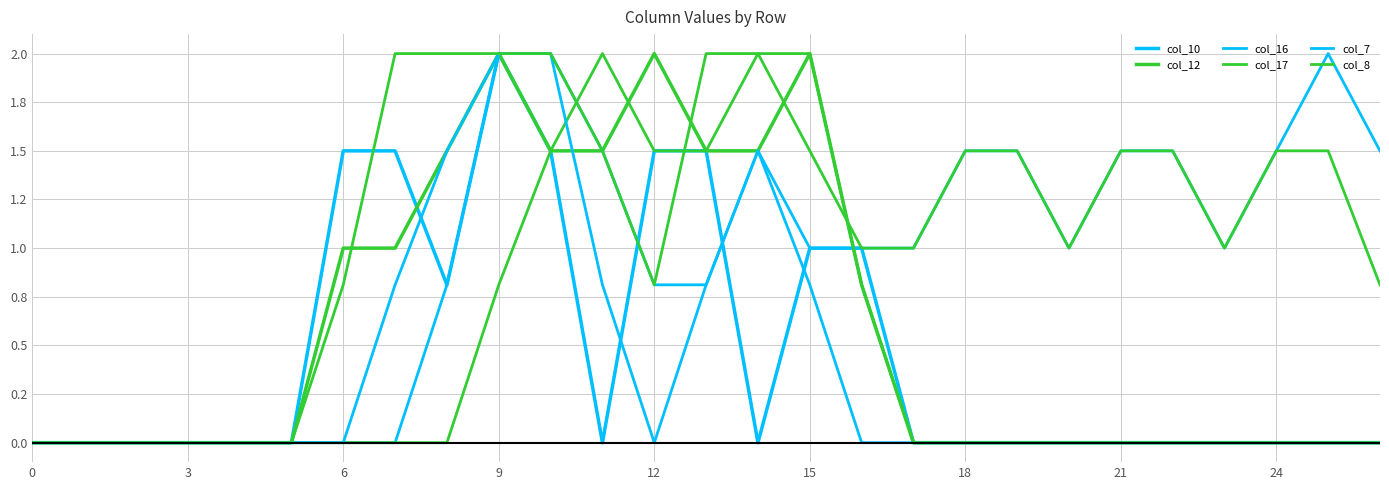

Is this an area chart (filled region under the line)?

No